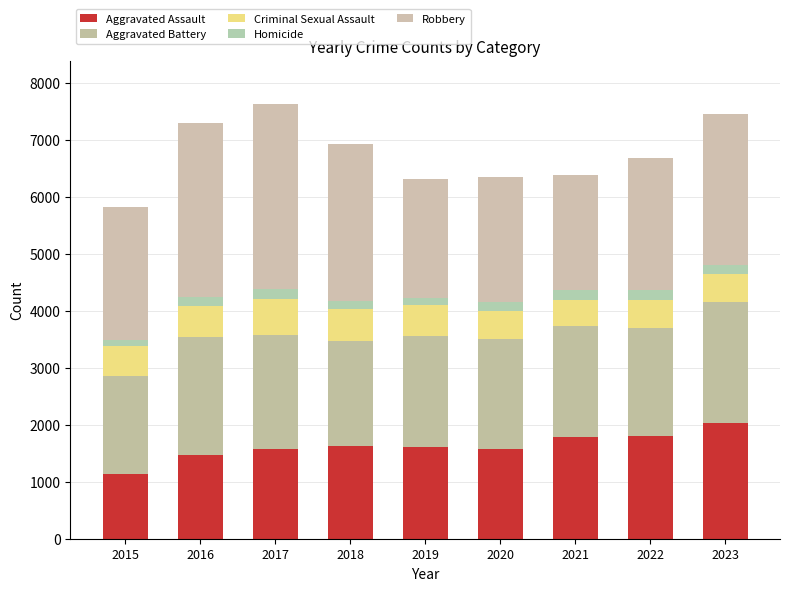

What is the total value across all series at 2018?

6918